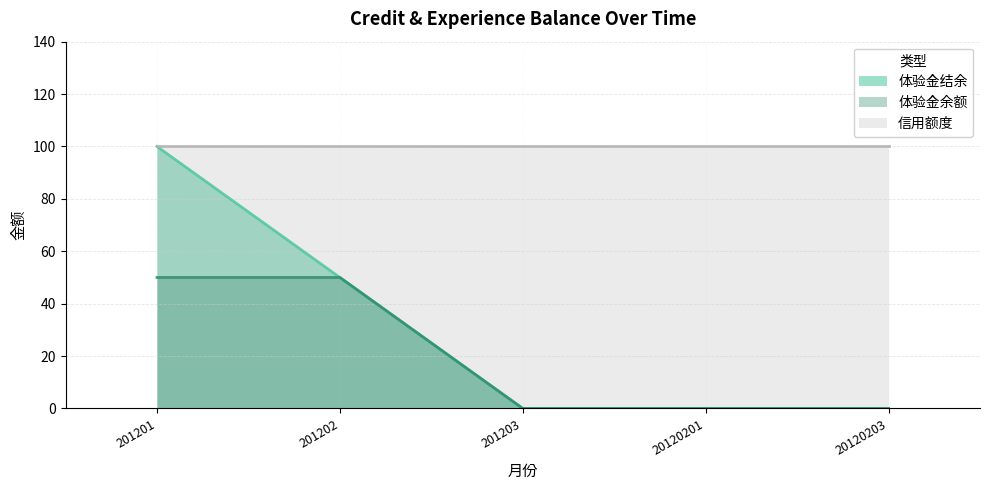

True or false: 体验金结余 and 体验金余额 intersect in this chart.

False